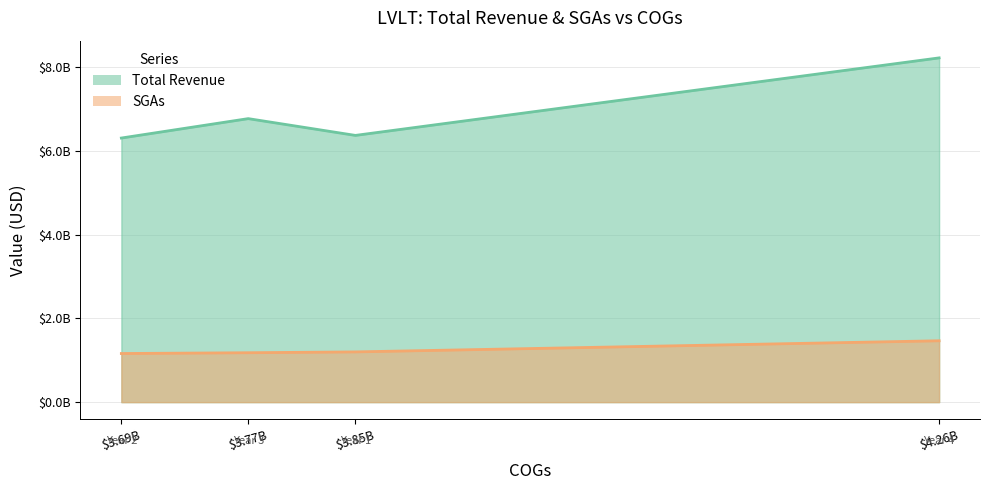

What are all the series names shown in the legend?

Total Revenue, SGAs